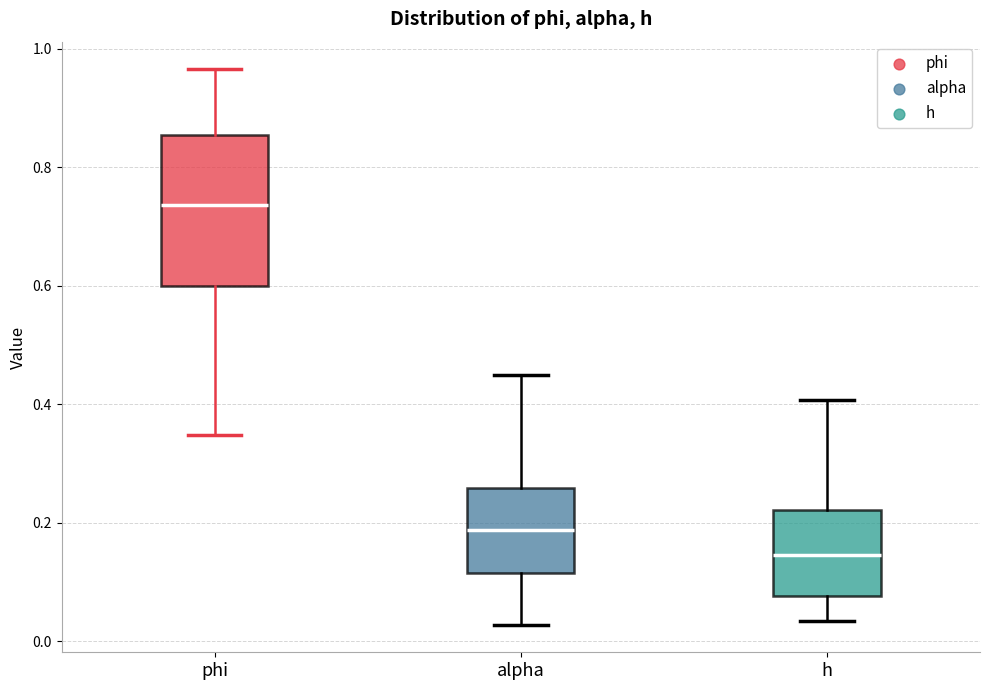

Reading left to right, read every box against the y-axis: the position of its median line, the range the box covers, and the ends of its whiskers. The values are not printed on the chart, so give them approximately, as read against the axis.

phi: median 0.74, box 0.60 to 0.86, whiskers 0.34 to 0.96
alpha: median 0.18, box 0.12 to 0.26, whiskers 0.02 to 0.46
h: median 0.14, box 0.08 to 0.22, whiskers 0.04 to 0.40